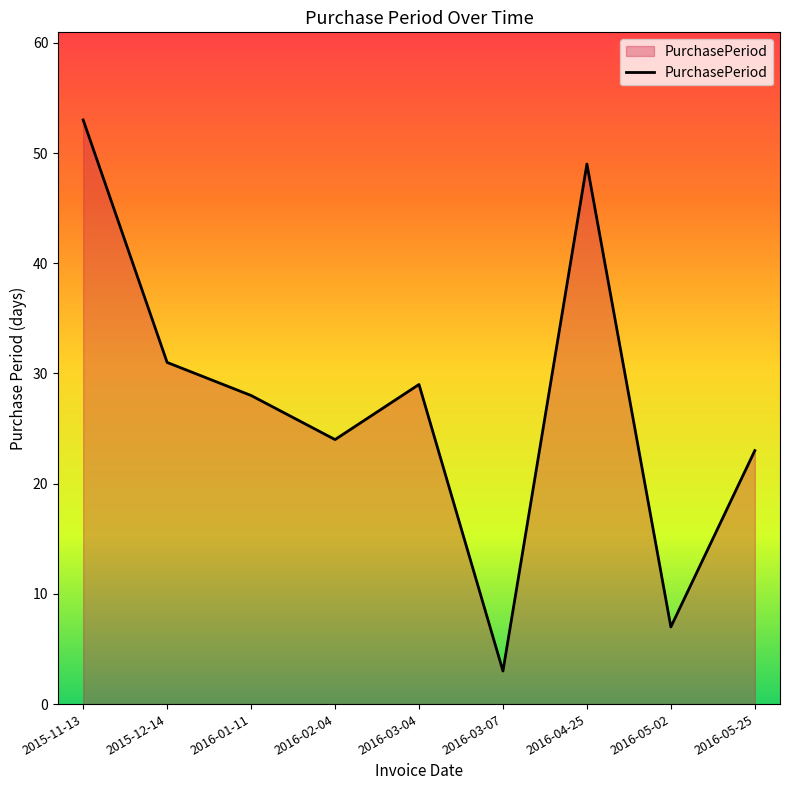

What is the ratio of the value at 2015-11-13 to the value at 2016-02-04?

2.2